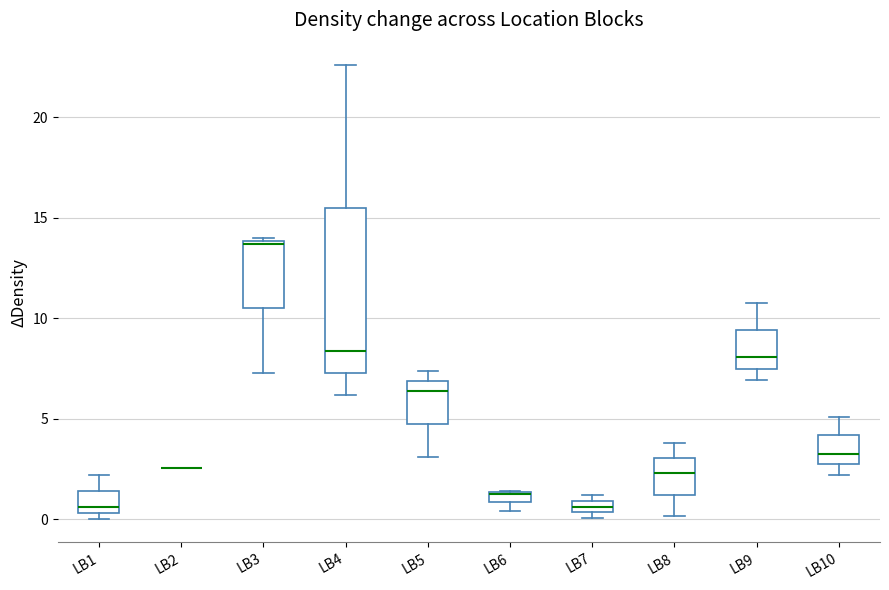

Where is the upper edge of the box for LB5 on the y-axis? The values are not printed on the chart, so give them approximately, as read against the axis.

7.0